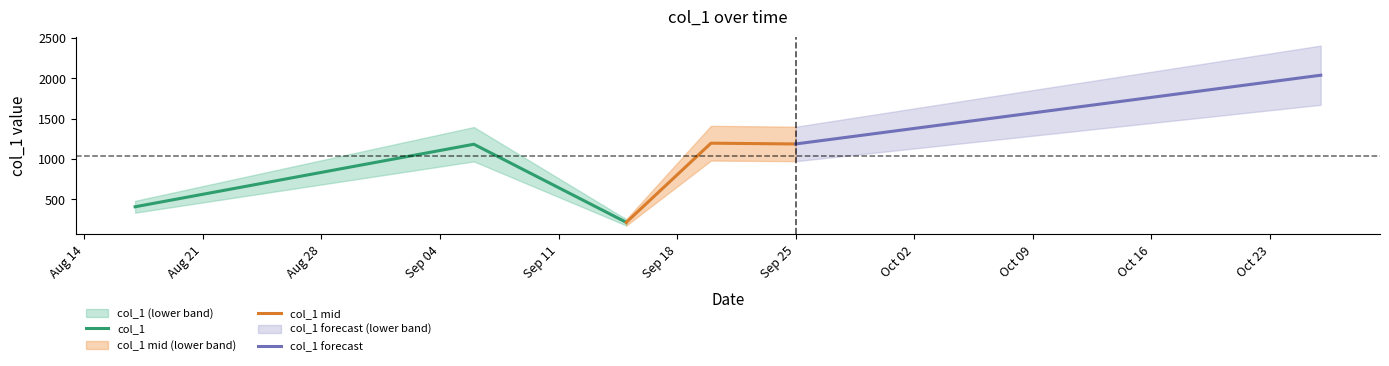

What is the change in value from 2018-09-20 to 2018-10-26?

+842.9